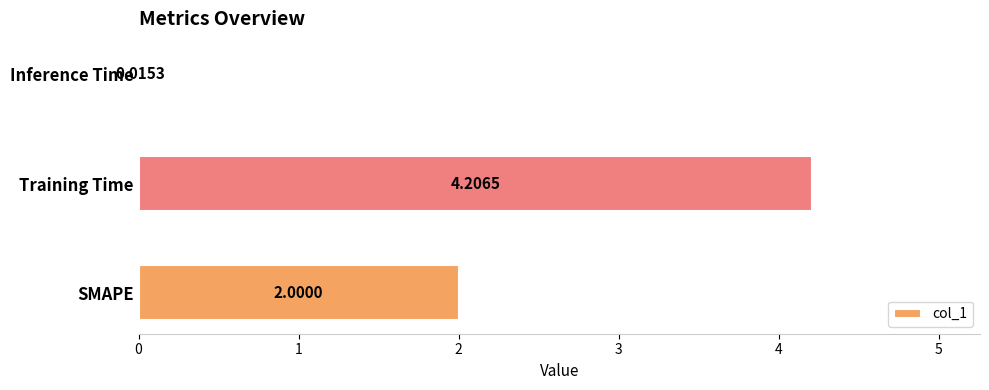

At which label is the value closest to 2?

SMAPE